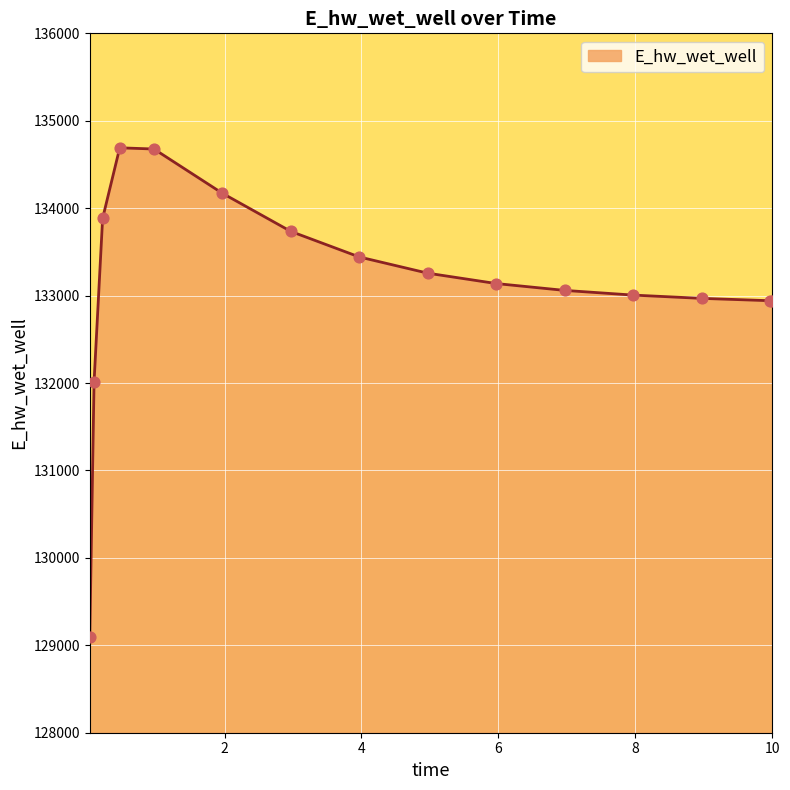

What is the maximum value shown in the chart?

134690.6